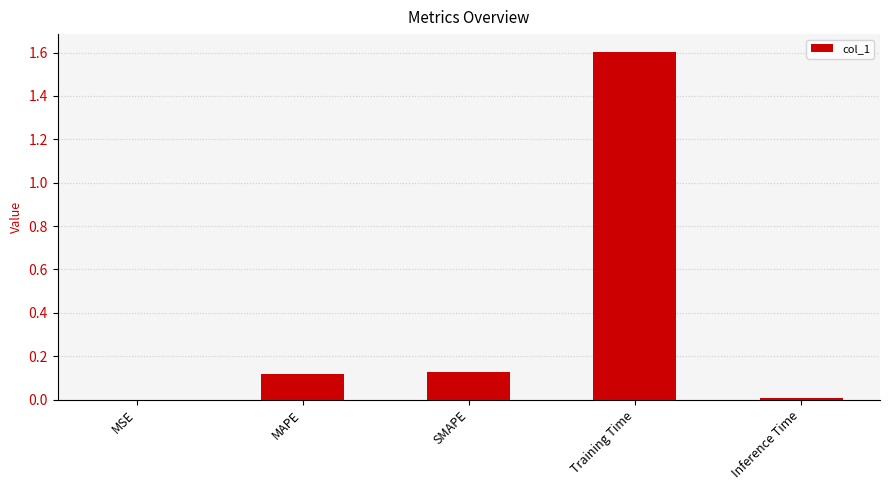

What is the change in value from SMAPE to Training Time?

+1.5